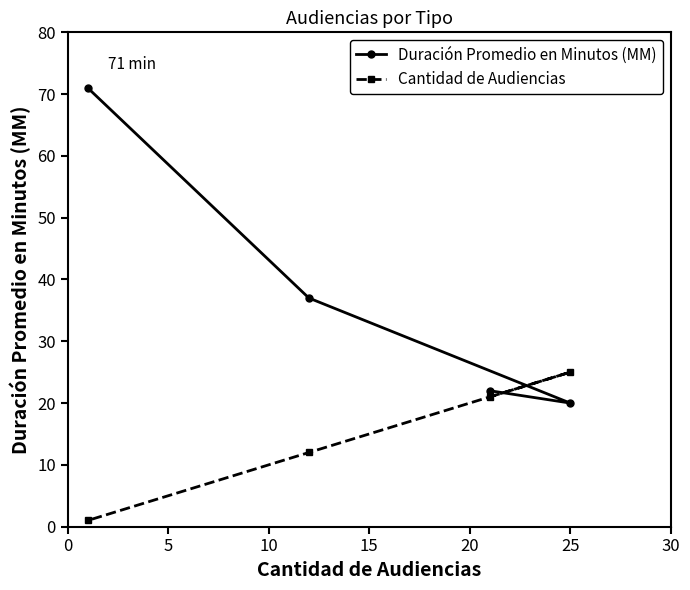

True or false: Cantidad de Audiencias and Duración Promedio en Minutos (MM) intersect in this chart.

True